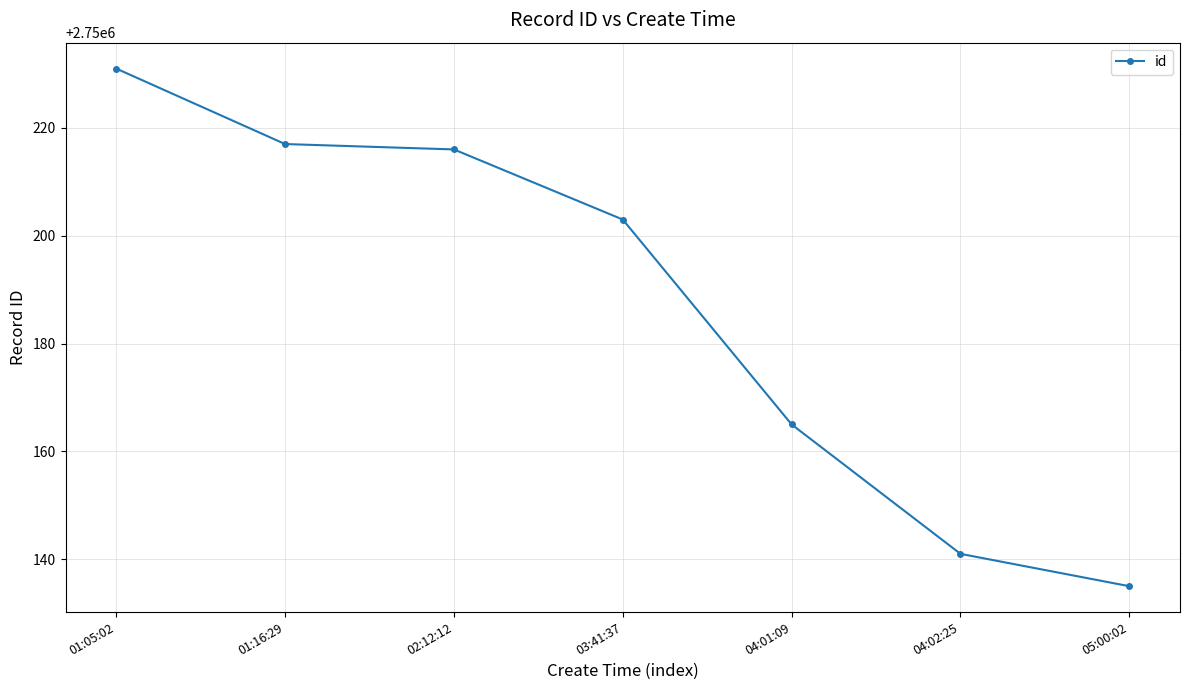

What is the difference between the second highest and second lowest values?

76